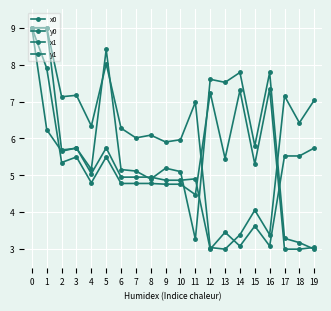

In x1, how many points are higher than both neighbors (excluding endpoints)?

6